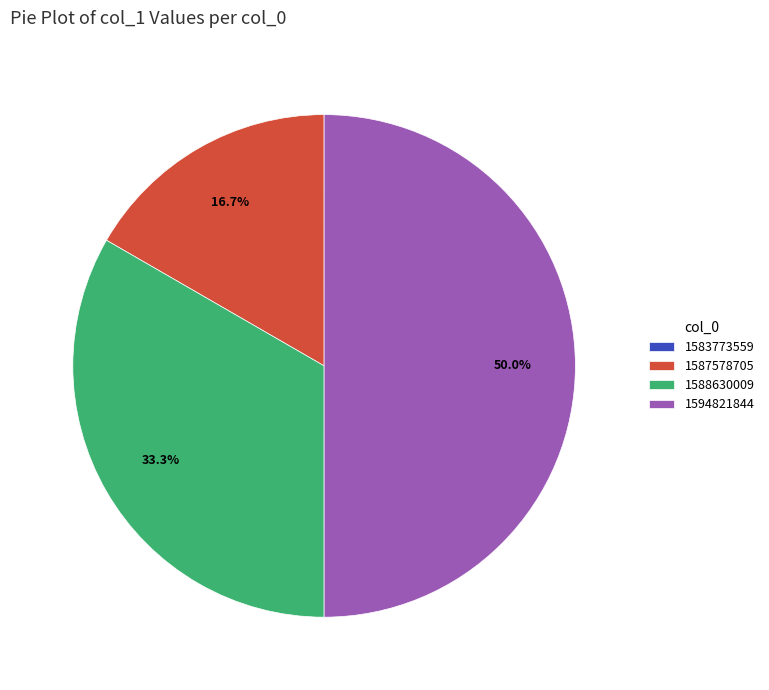

To the nearest percent, what is the average slice percentage?

25%